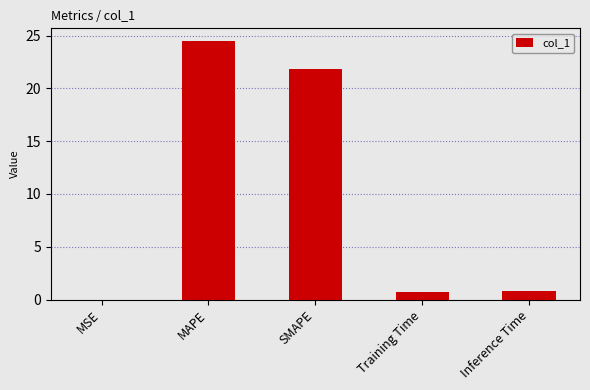

The value at Training Time is 0.7. True or false?

True